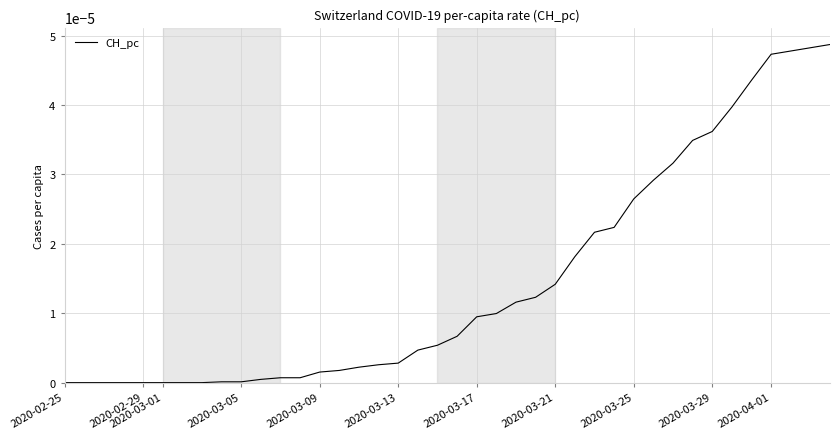

How many lines are shown in the chart?

1